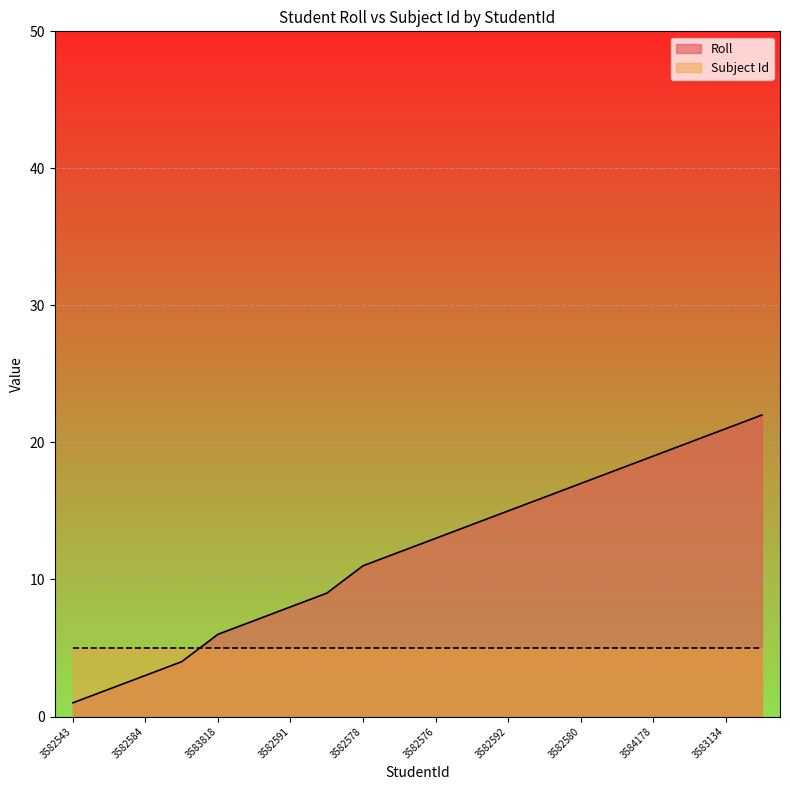

What position from the left is 18851266?

18